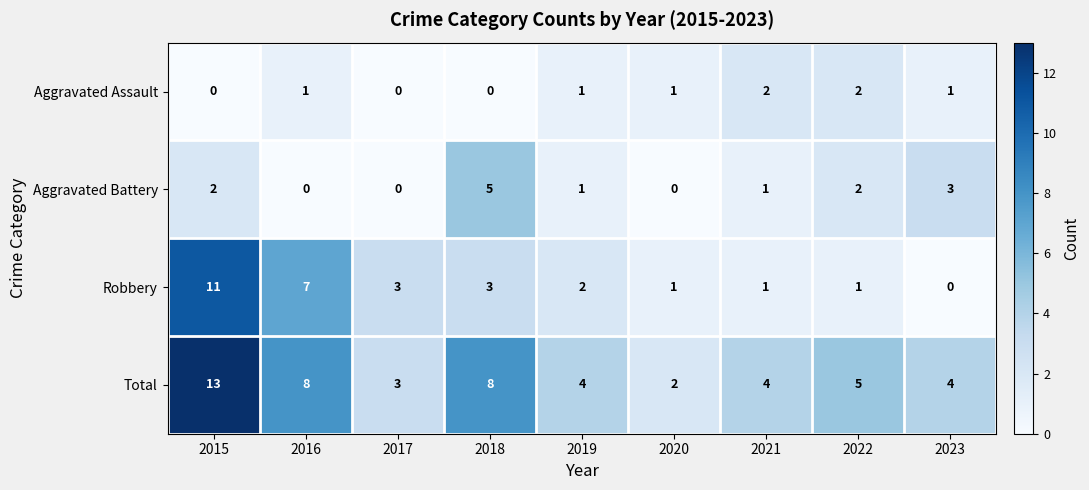

Count the number of data series in this chart.

4